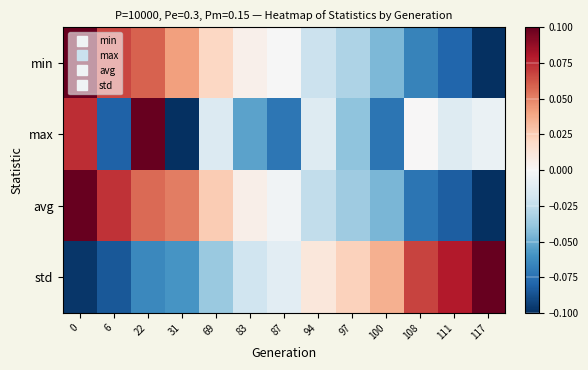

Between 0 and 69, which series saw the biggest shift?

max